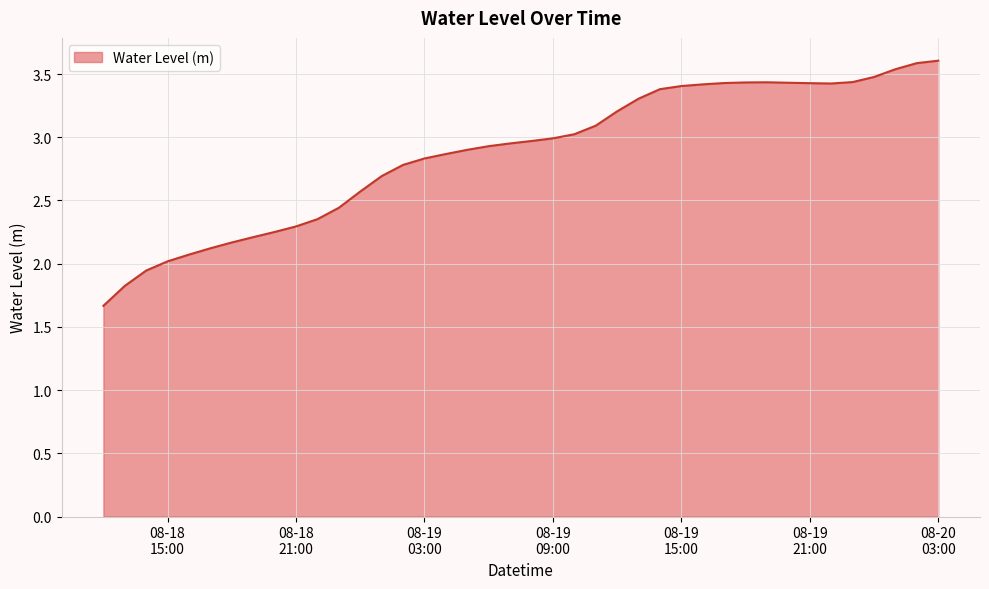

What is the maximum value shown in the chart?

3.6